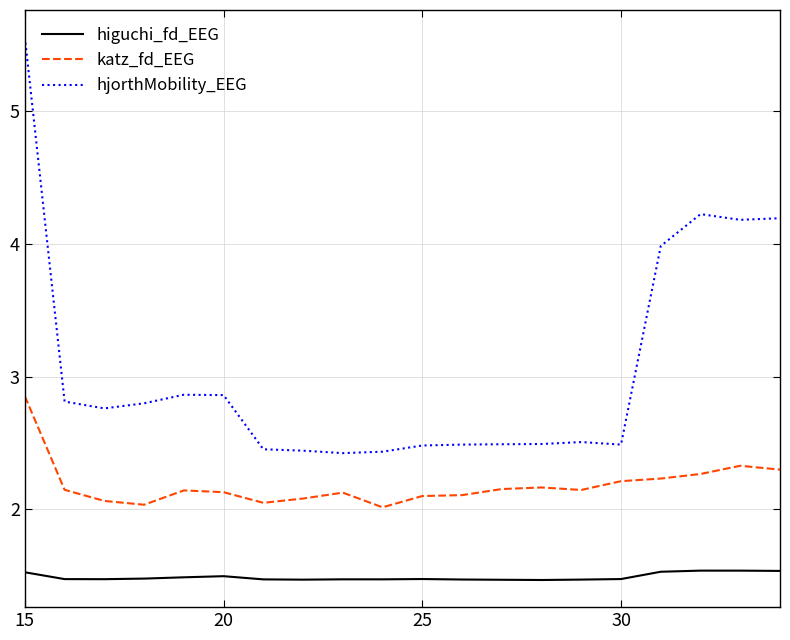

List the series in order of their peak value, lowest first.

higuchi_fd_EEG, katz_fd_EEG, hjorthMobility_EEG